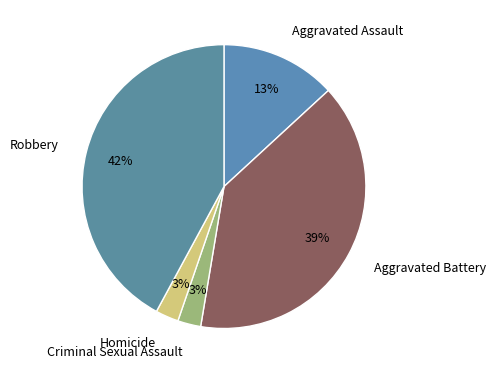

Do Homicide and Aggravated Battery together represent more than half of the pie?

No